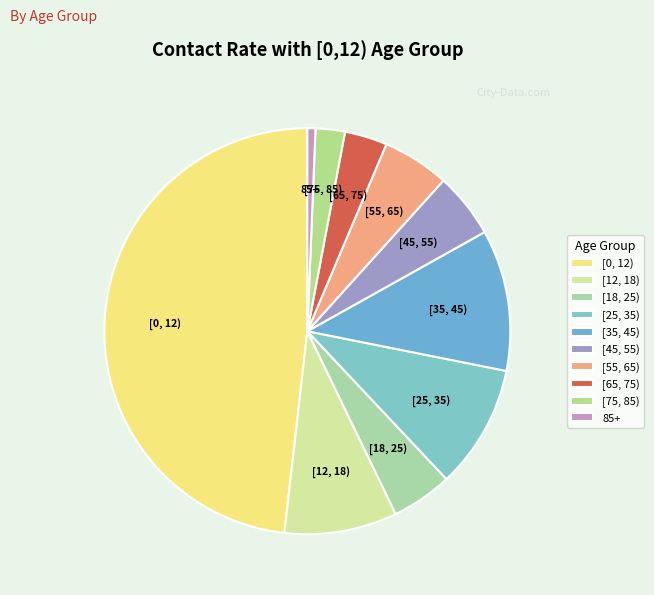

Do [35, 45) and [25, 35) together represent more than half of the pie?

No